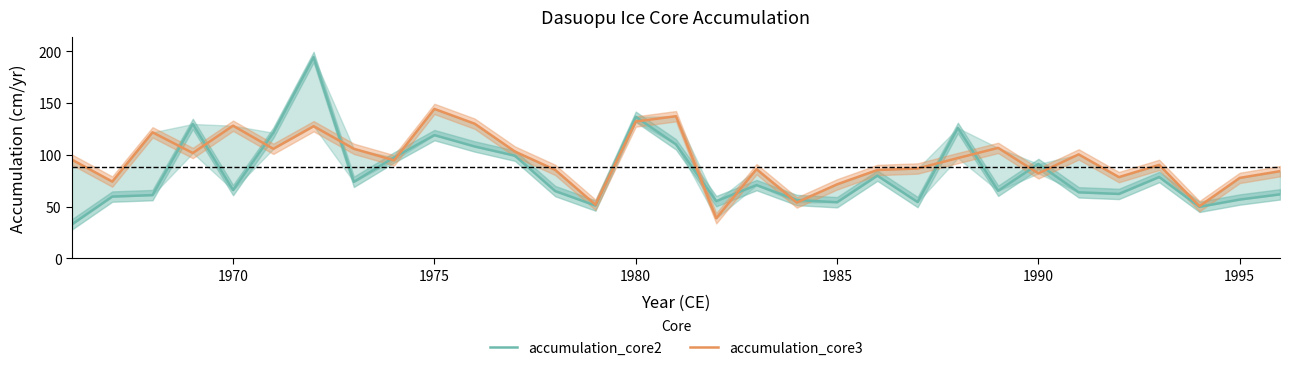

How many values in the accumulation_core3 series are below 94?

15